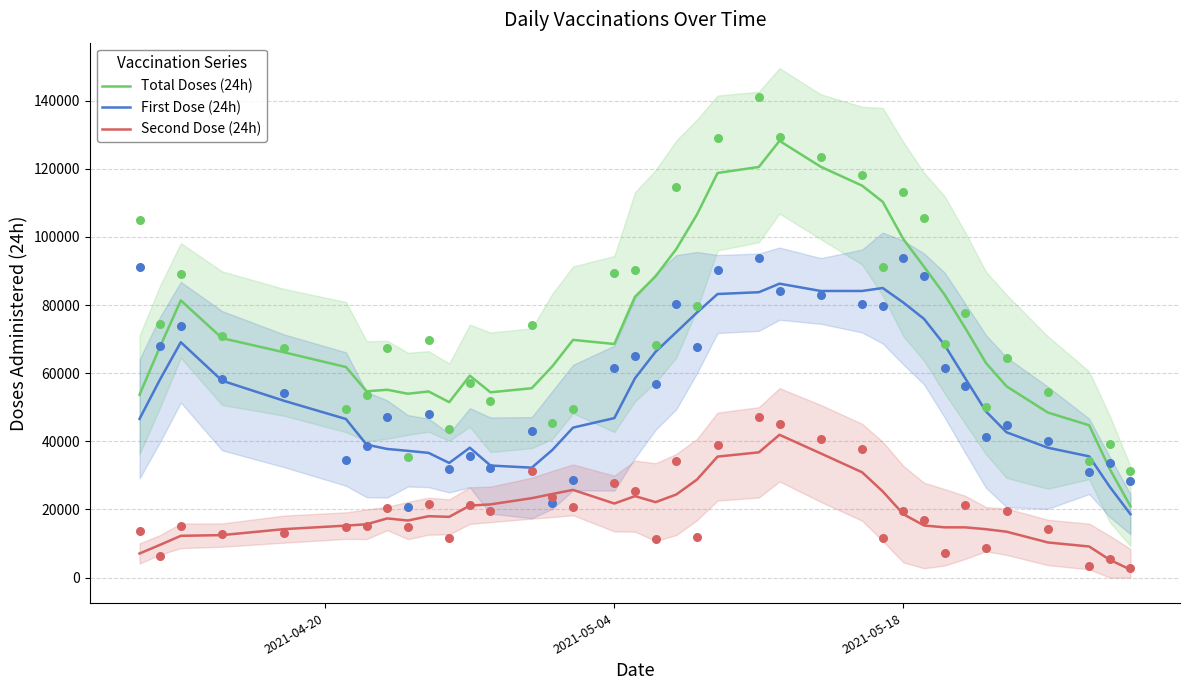

True or false: Total Doses (24h) and Second Dose (24h) cross at least once.

False